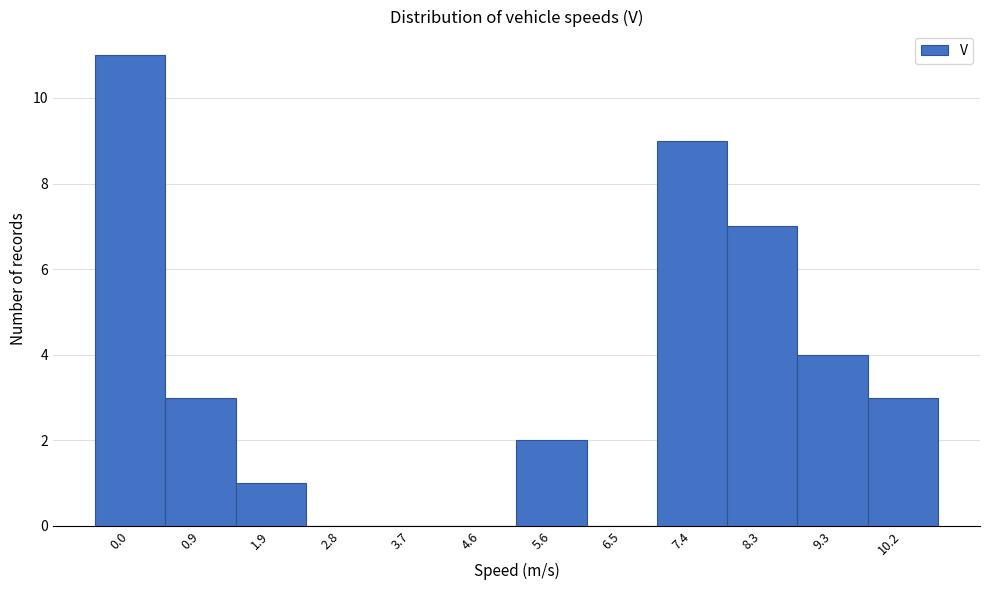

Reading left to right, list all the values displayed in this chart.

0.0=11	0.9=3	1.9=1	2.8=0	3.7=0	4.6=0	5.6=2	6.5=0	7.4=9	8.3=7	9.3=4	10.2=3